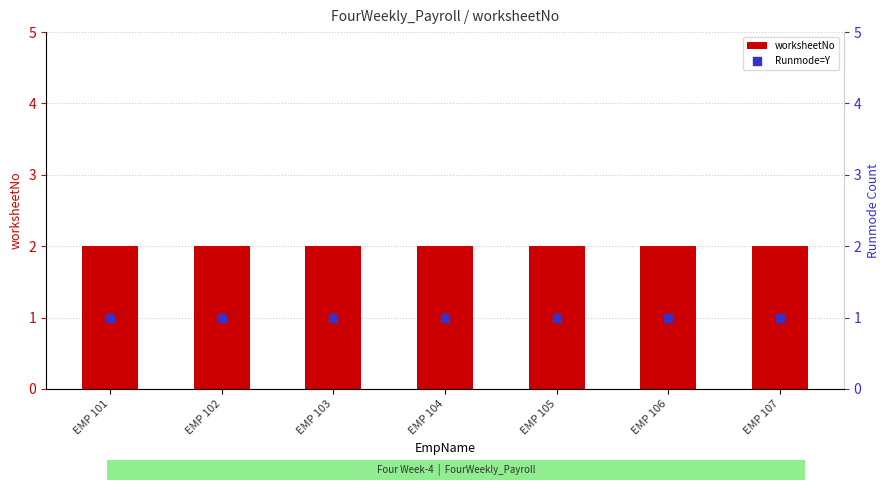

At how many categories does at least one series exceed 1?

7